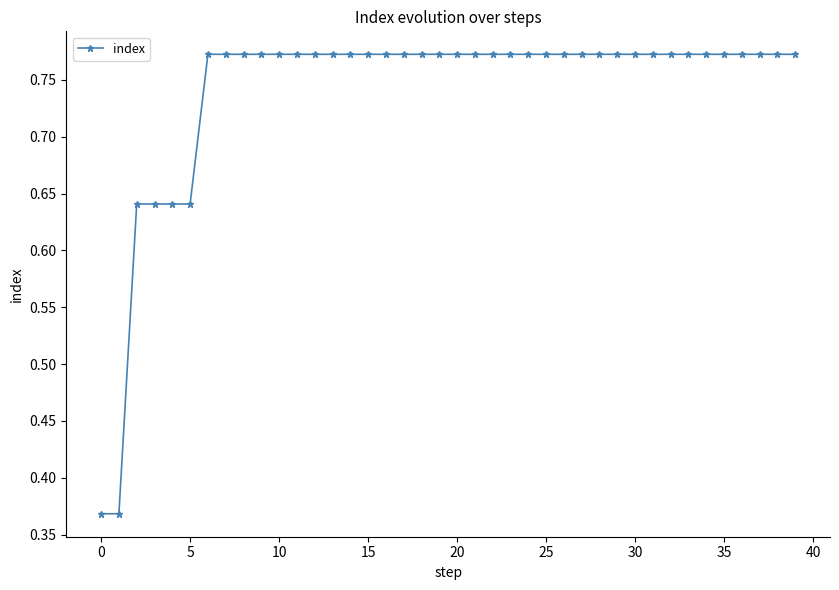

How many lines are shown in the chart?

1